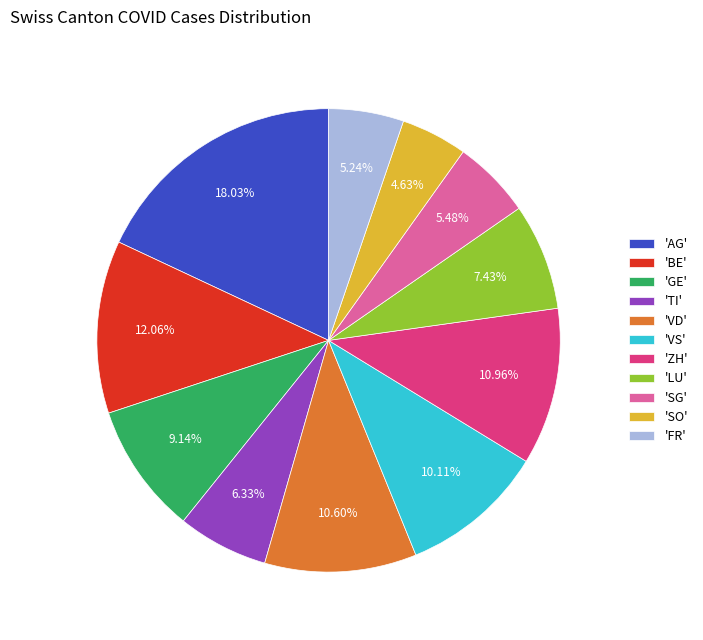

Which has a higher value, 'SO' or 'SG'?

'SG'